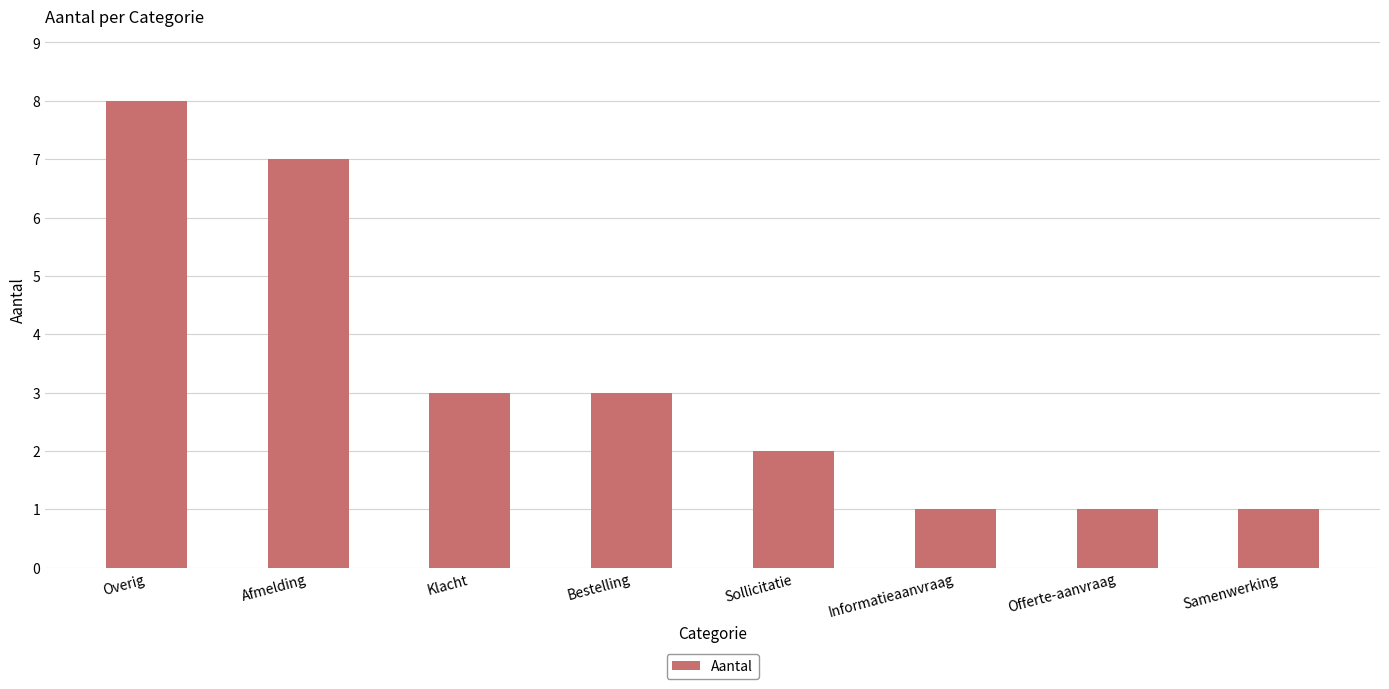

How many data points are less than 3?

4